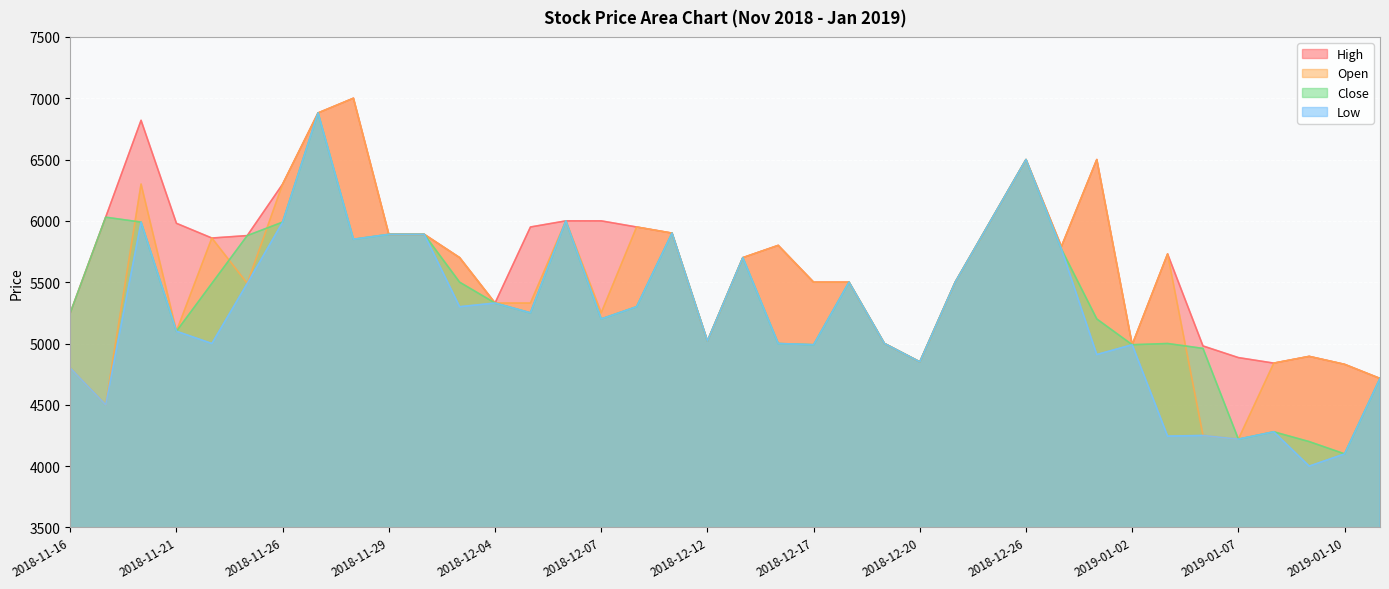

List the labels in order of Close value, smallest first.

2019-01-10, 2019-01-09, 2019-01-07, 2019-01-08, 2019-01-11, 2018-12-20, 2019-01-04, 2018-12-17, 2019-01-02, 2018-12-14, 2018-12-19, 2019-01-03, 2018-12-12, 2018-11-21, 2018-12-07, 2018-12-28, 2018-11-16, 2018-12-05, 2018-12-10, 2018-12-04, 2018-11-22, 2018-12-03, 2018-12-18, 2018-12-21, 2018-12-13, 2018-12-27, 2018-11-28, 2018-11-23, 2018-11-29, 2018-11-30, 2018-12-11, 2018-11-20, 2018-11-26, 2018-12-06, 2018-12-24, 2018-11-19, 2018-12-26, 2018-11-27